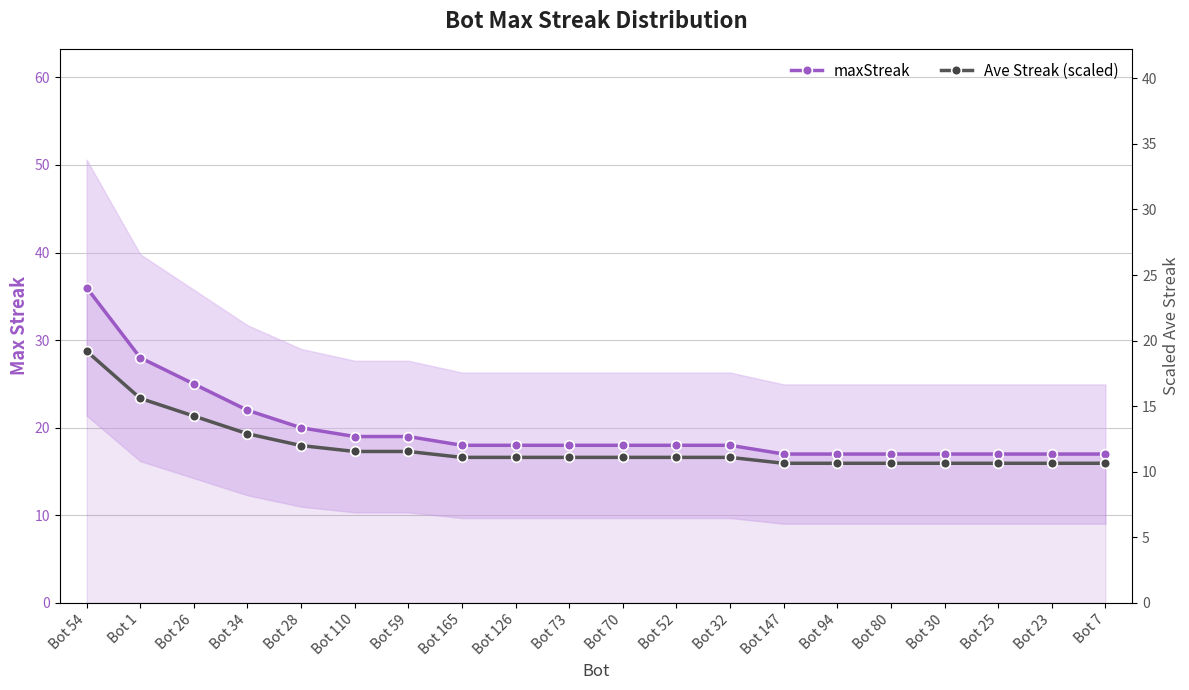

At which category is the sum across all series the highest?

Bot 54